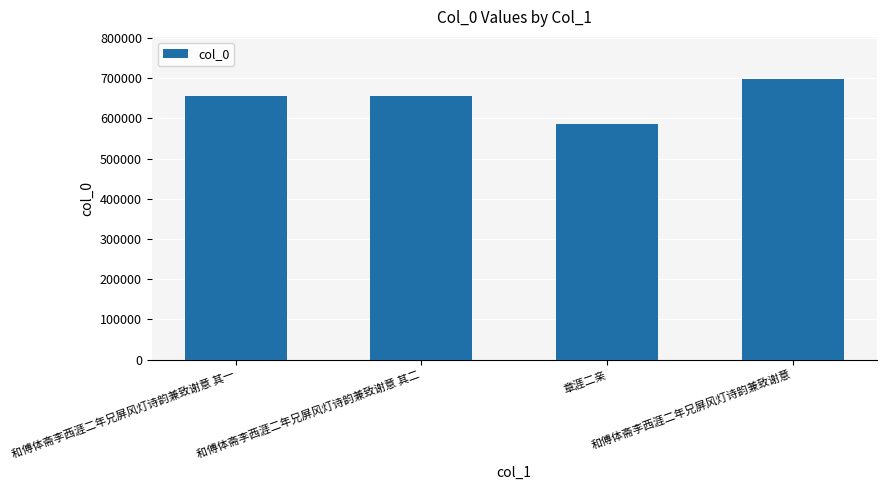

What is the difference between the second highest and minimum values?

68308